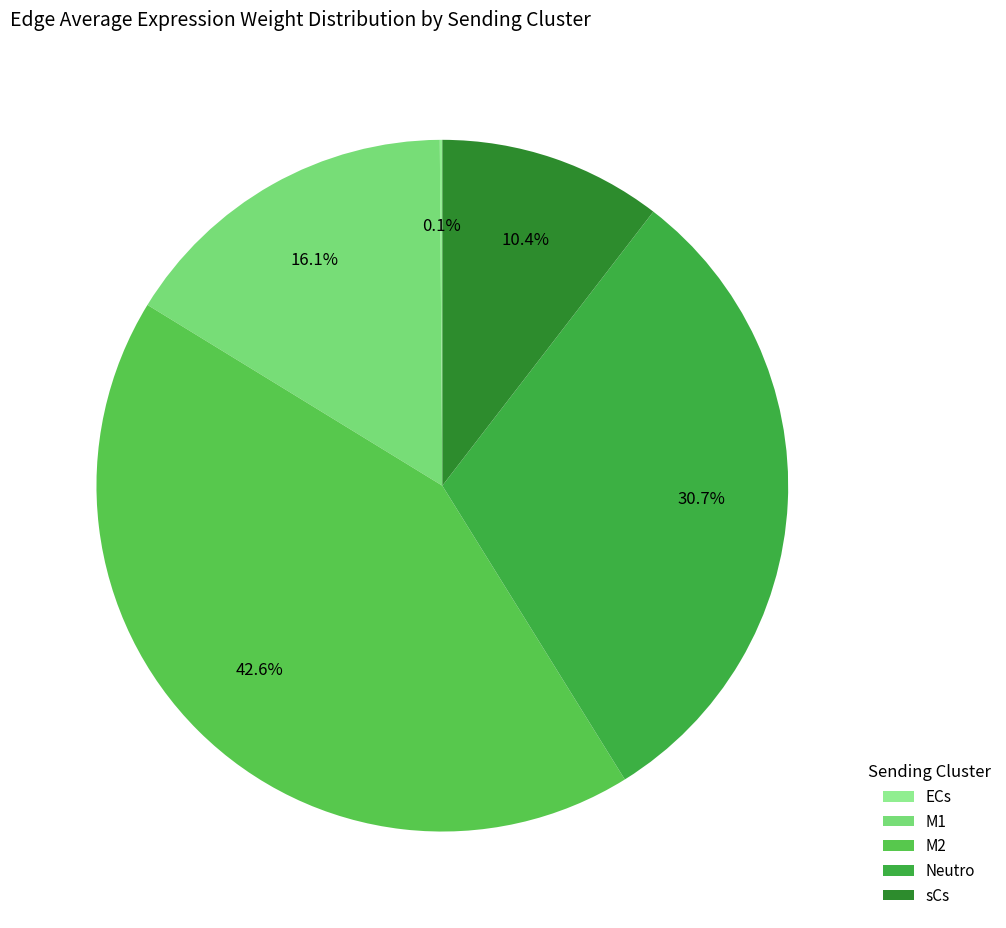

How many segments does this pie chart have?

5